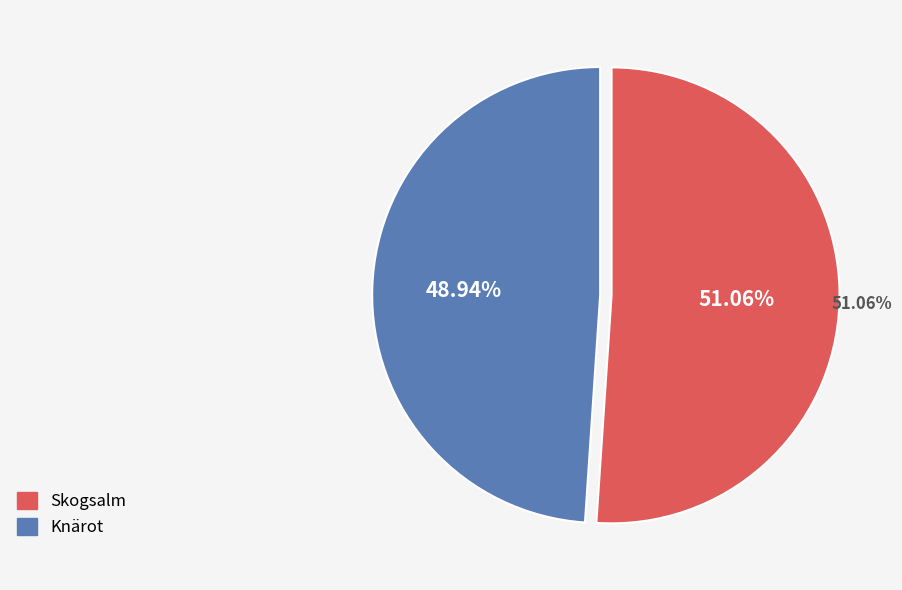

How many segments does this pie chart have?

2